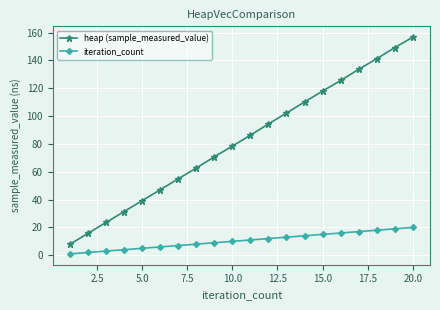

Rank the series by their average value, from highest to lowest.

heap (sample_measured_value), iteration_count